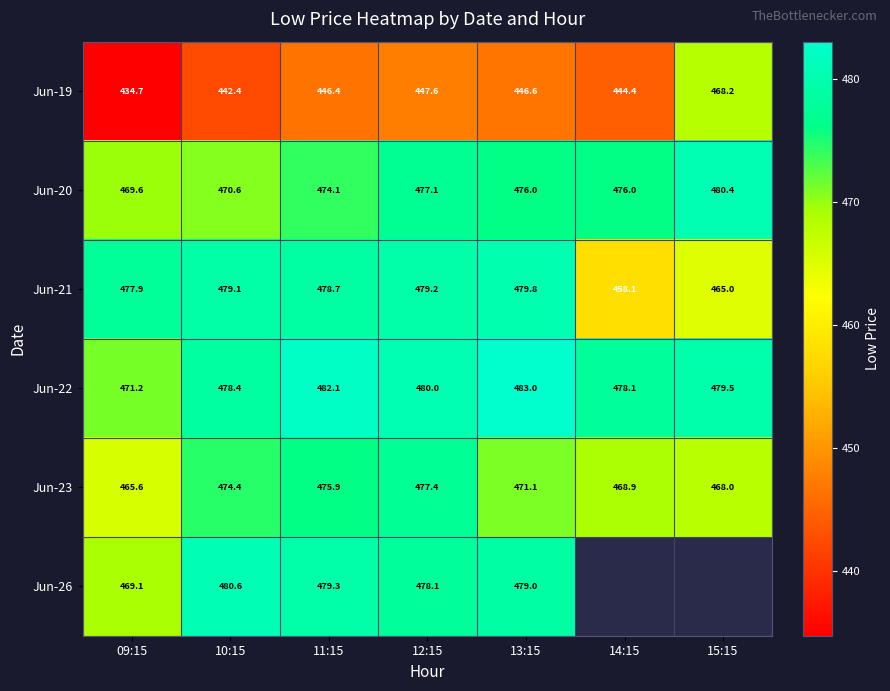

What is the sum of all Jun-23 values?

3301.3